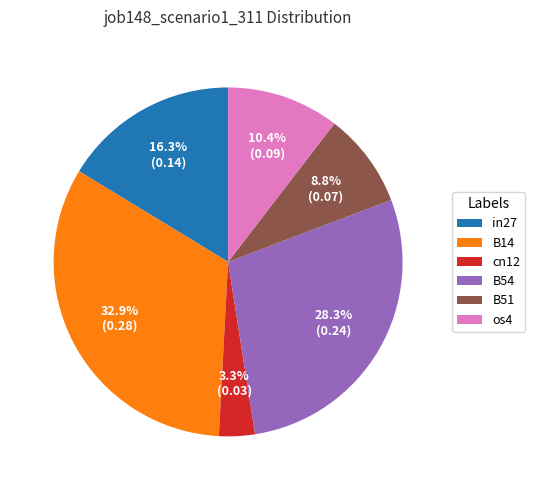

To the nearest percent, what is the difference between the B54 and B51 slice percentages?

20%